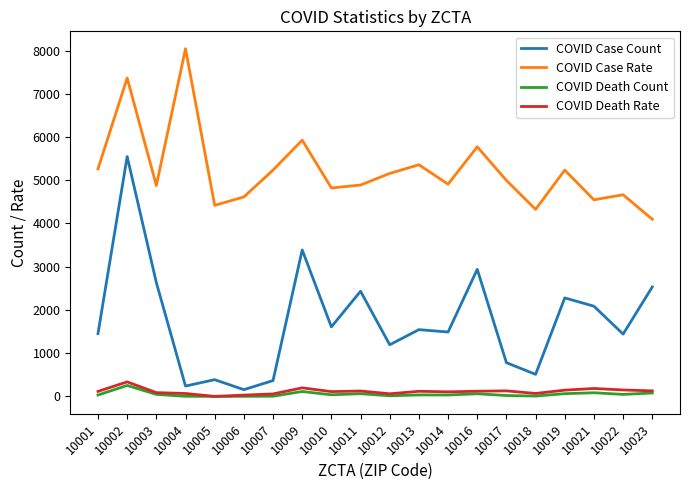

In COVID Death Rate, how many points are higher than both neighbors (excluding endpoints)?

6